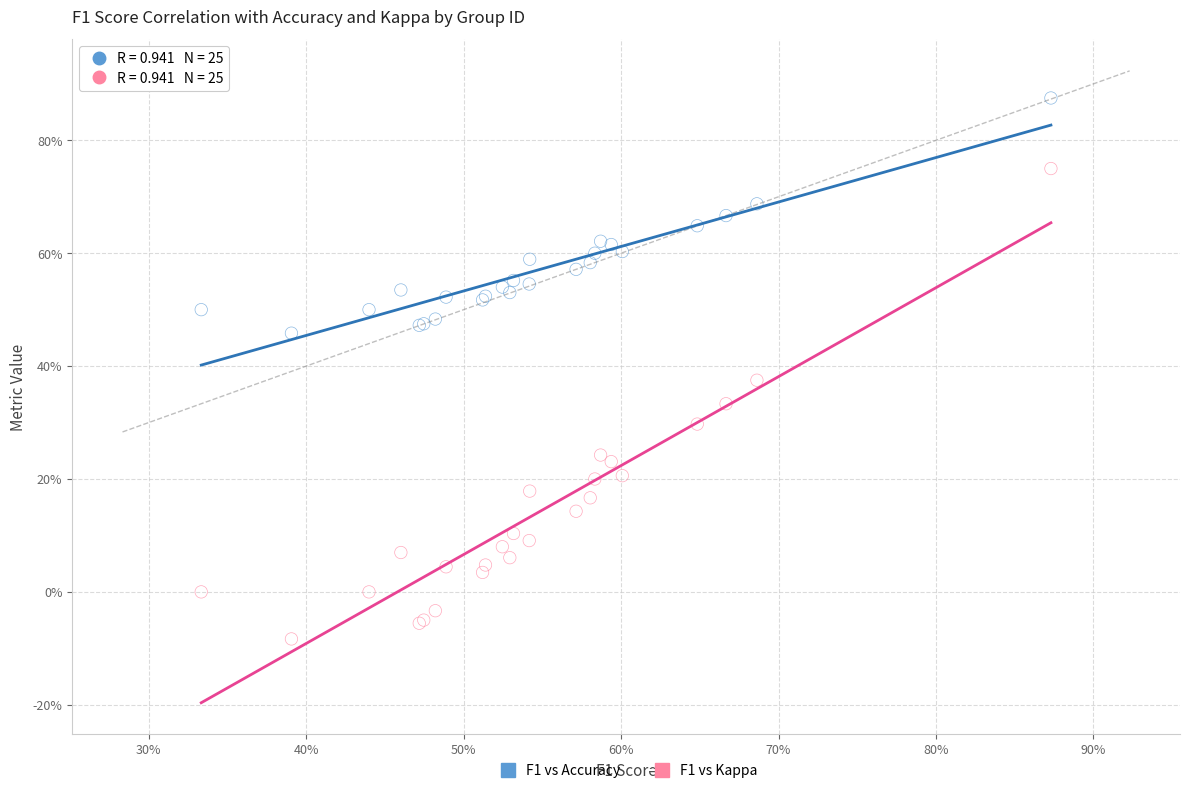

Which series reaches the minimum Y coordinate?

F1 vs Kappa